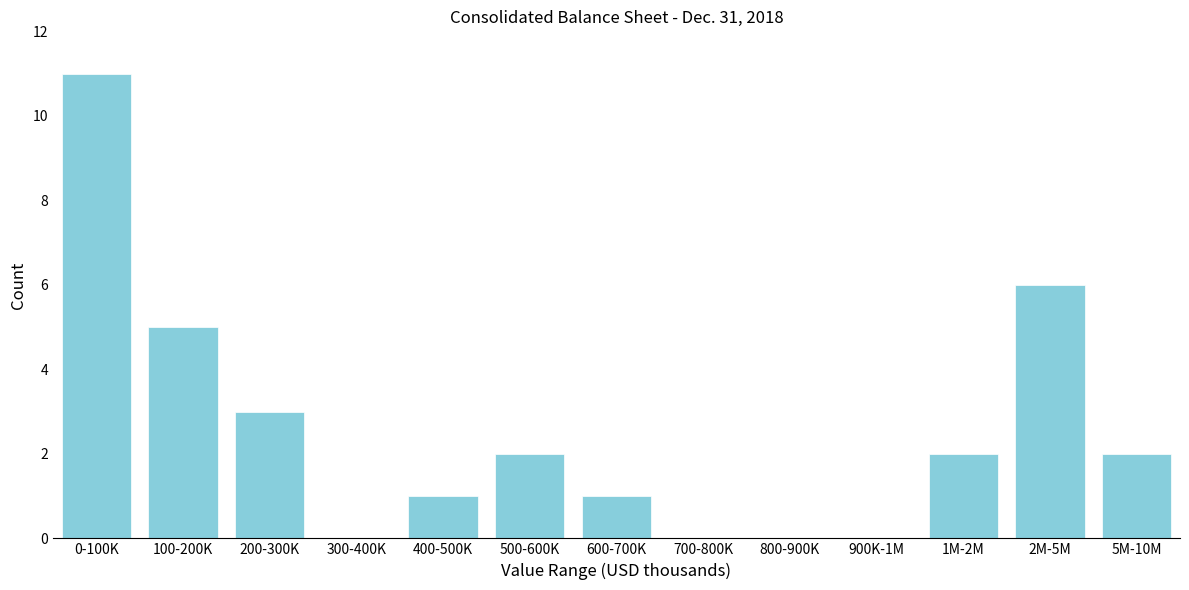

Reading left to right, list all the values displayed in this chart.

0-100K=11	100-200K=5	200-300K=3	300-400K=0	400-500K=1	500-600K=2	600-700K=1	700-800K=0	800-900K=0	900K-1M=0	1M-2M=2	2M-5M=6	5M-10M=2